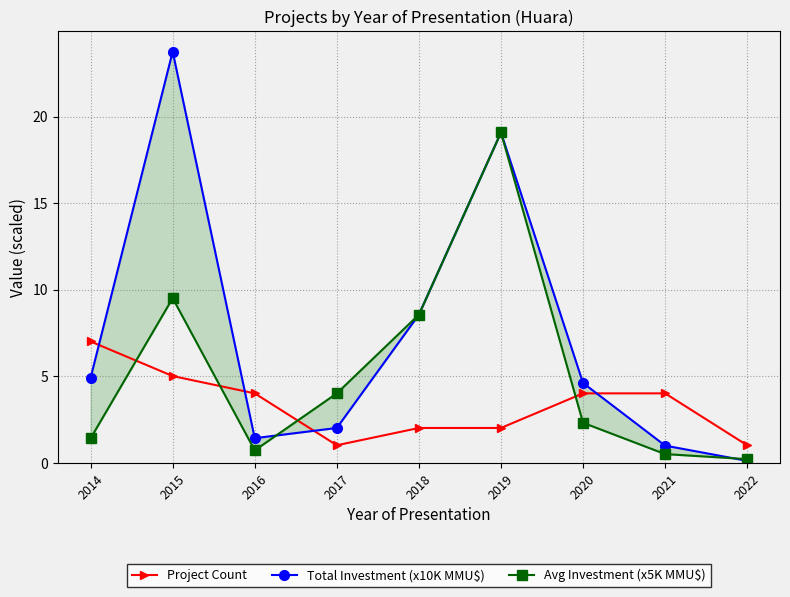

Between 2022 and 2021, which is larger?

2021